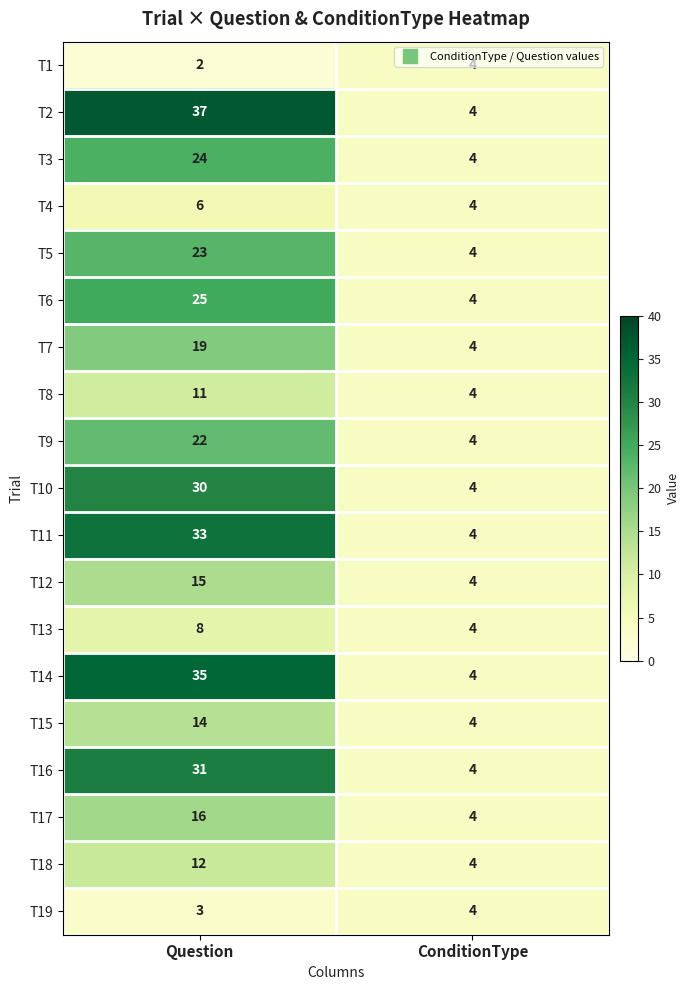

Which series has the largest range (max minus min)?

T2